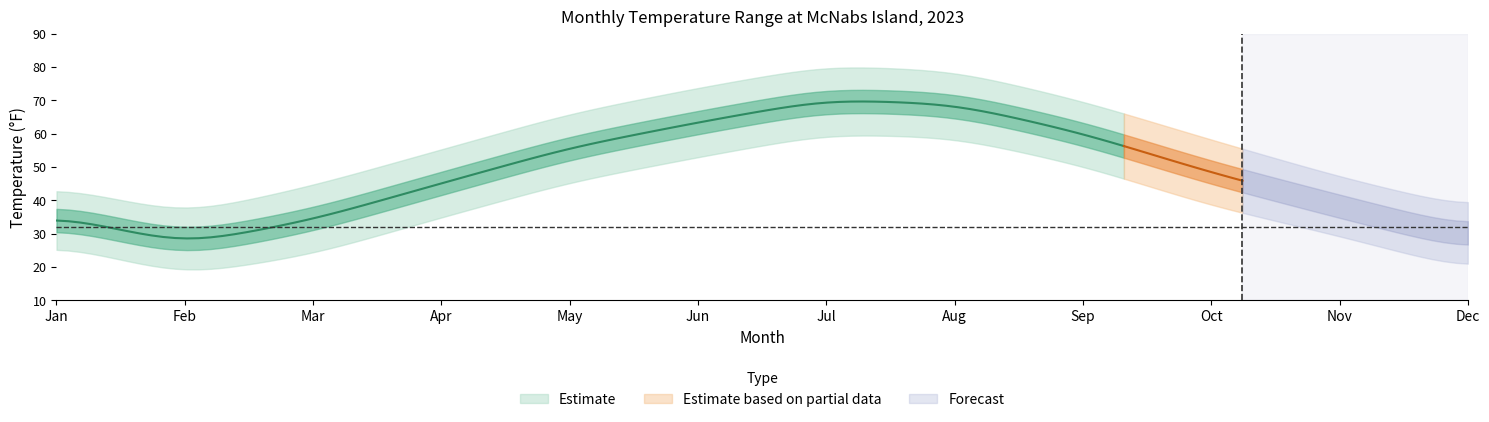

At which category does the chart reach its peak across all series?

2023-07